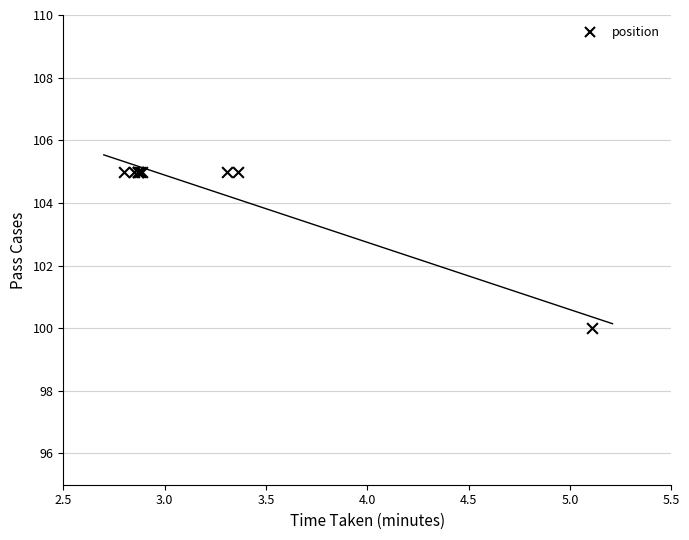

What Y value in the scatter plot is closest to 102?

100